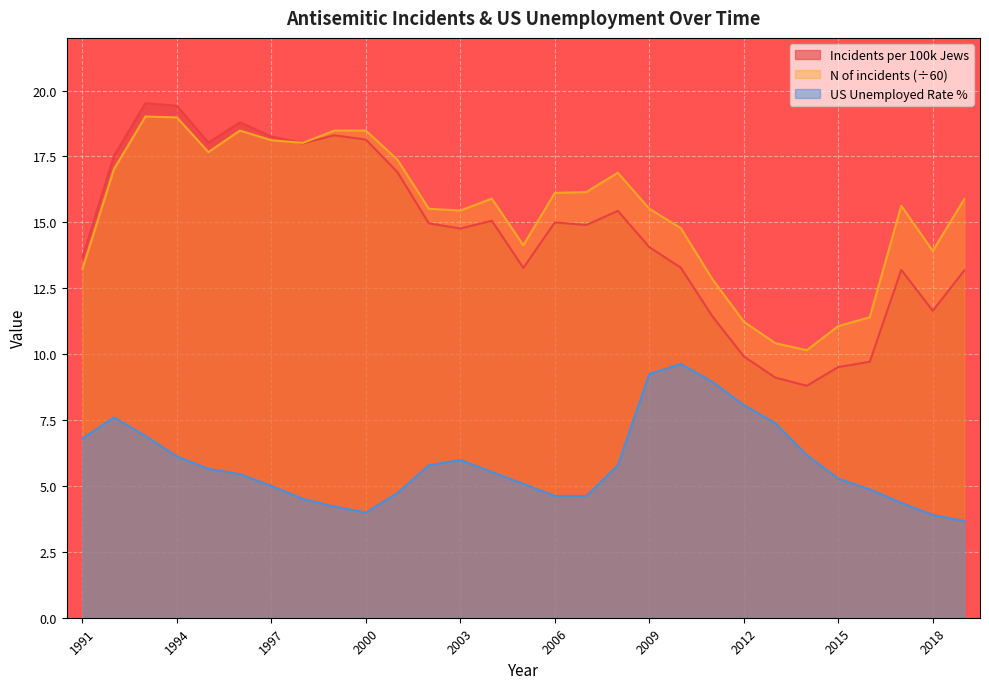

Read the Incidents per 100k Jews value at 2012.

9.9